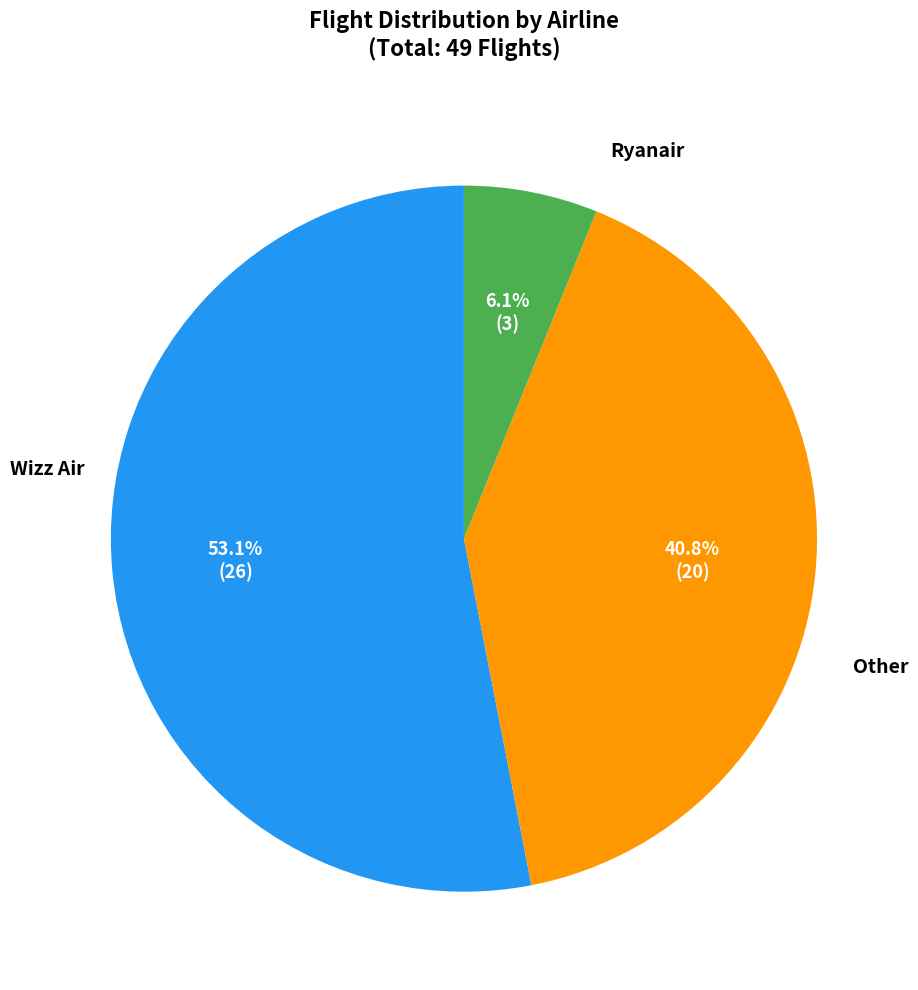

How many segments does this pie chart have?

3